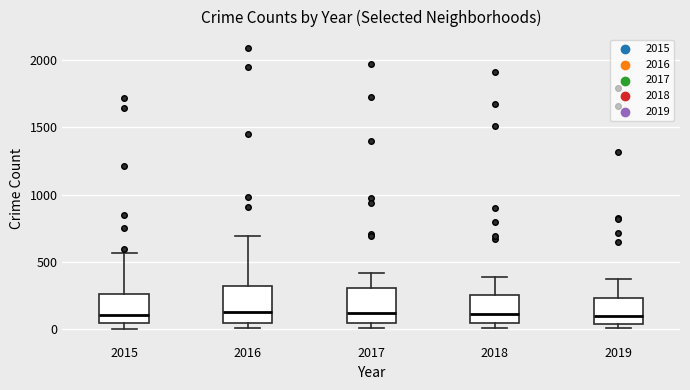

Reading left to right, transcribe this box plot: for each box, give where its median line is, the range the box spans, and where its two whiskers end, as read against the y-axis. The values are not printed on the chart, so give them approximately, as read against the axis.

2015: median 100, box 50 to 250, whiskers 0 to 550
2016: median 150, box 50 to 300, whiskers 0 to 700
2017: median 100, box 50 to 300, whiskers 0 to 400
2018: median 100, box 50 to 250, whiskers 0 to 400
2019: median 100, box 50 to 250, whiskers 0 to 400